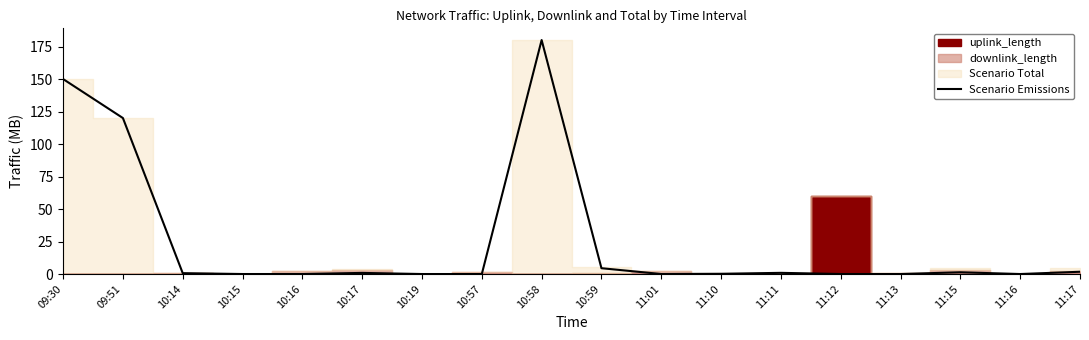

What is the maximum value for Scenario Emissions?

180.0